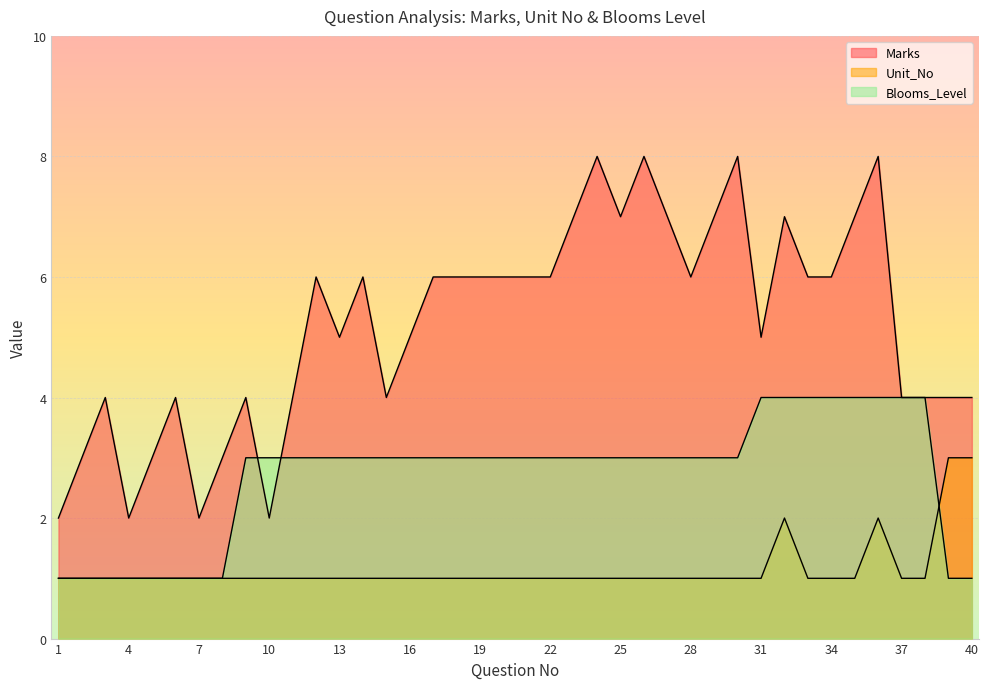

Where does the Marks series first go above 6?

23